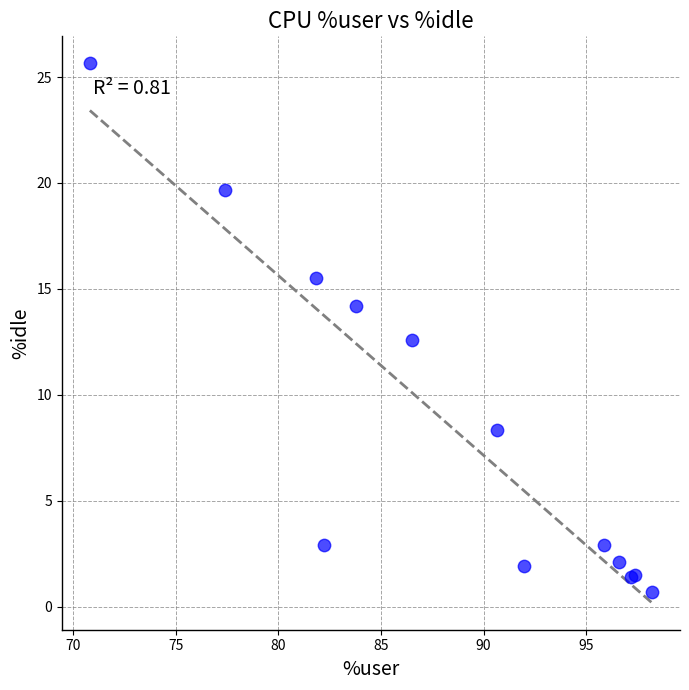

What Y value in the scatter plot is closest to 13?

12.6